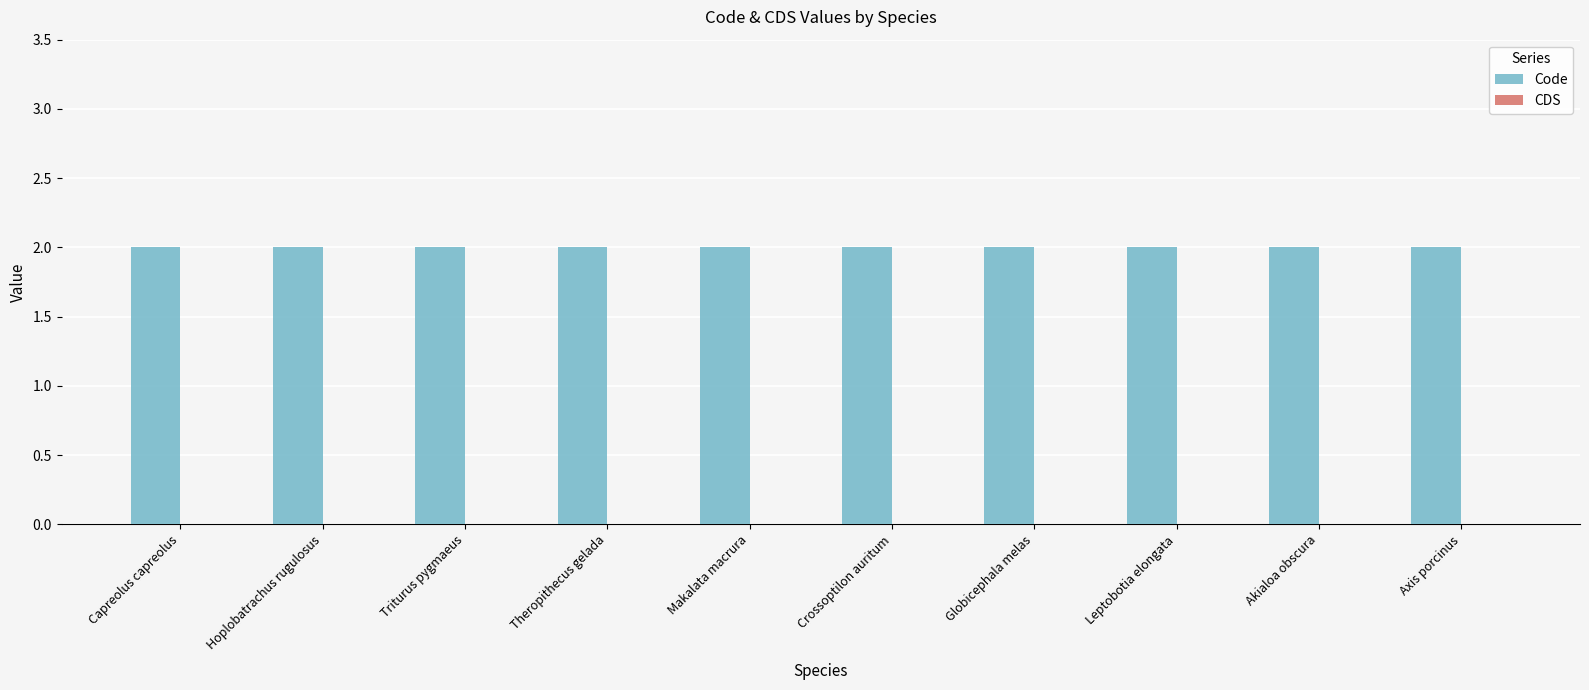

What position from the right is Crossoptilon auritum?

5